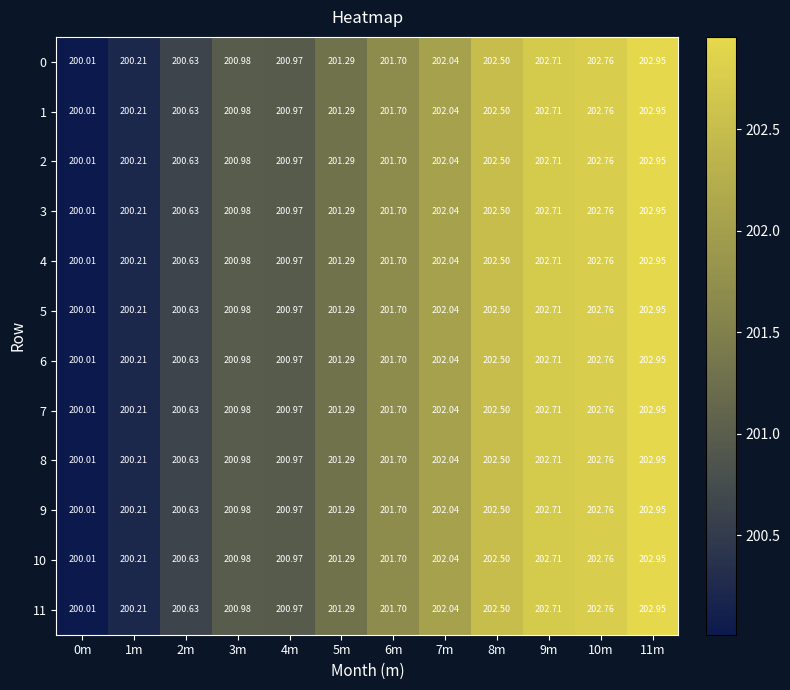

Is the value of 6 at 9m greater than the value of 1 at 1m?

Yes